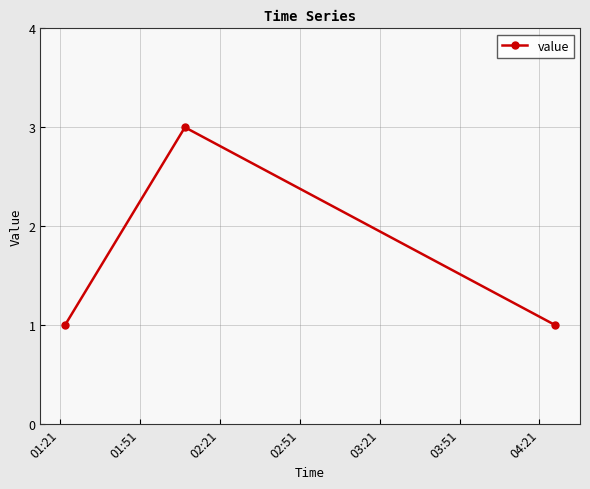

What is the maximum value shown in the chart?

3